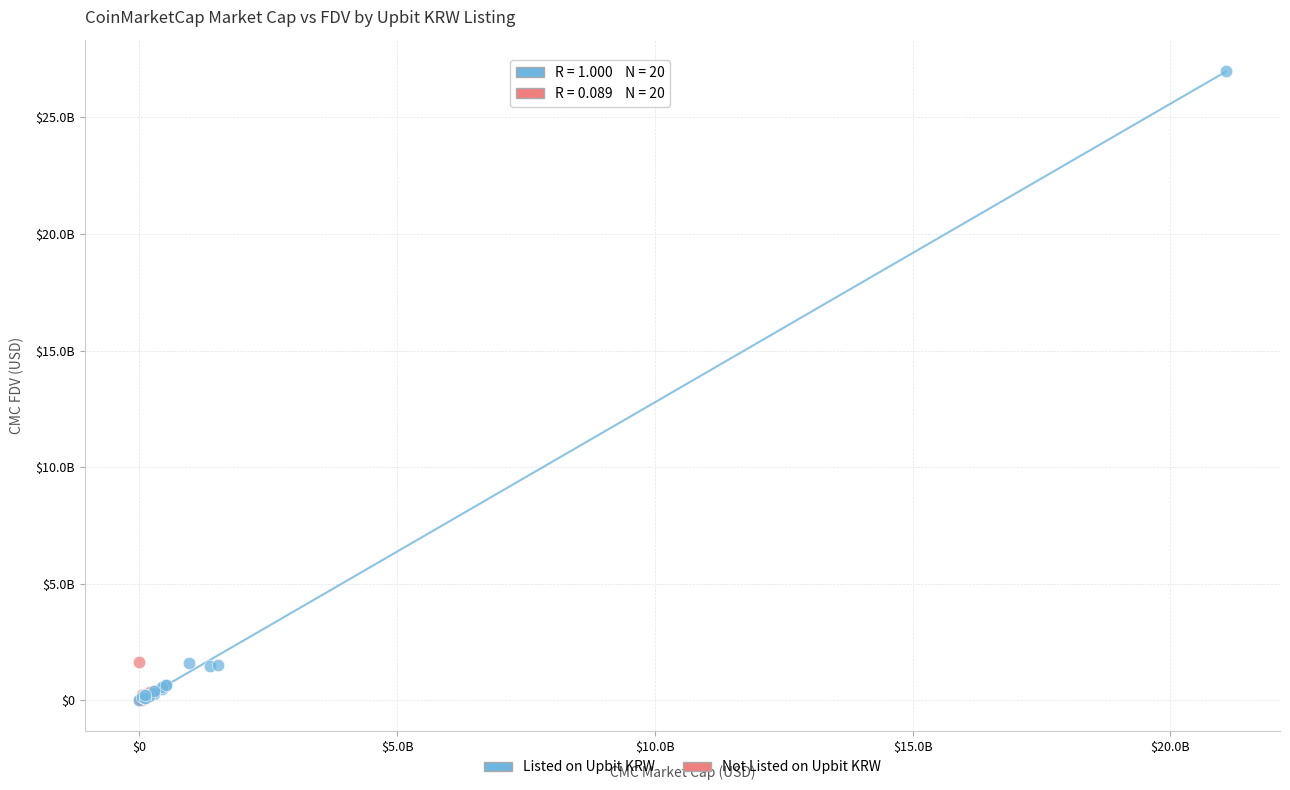

What are all the series names shown in the legend?

Listed on Upbit KRW, Not Listed on Upbit KRW